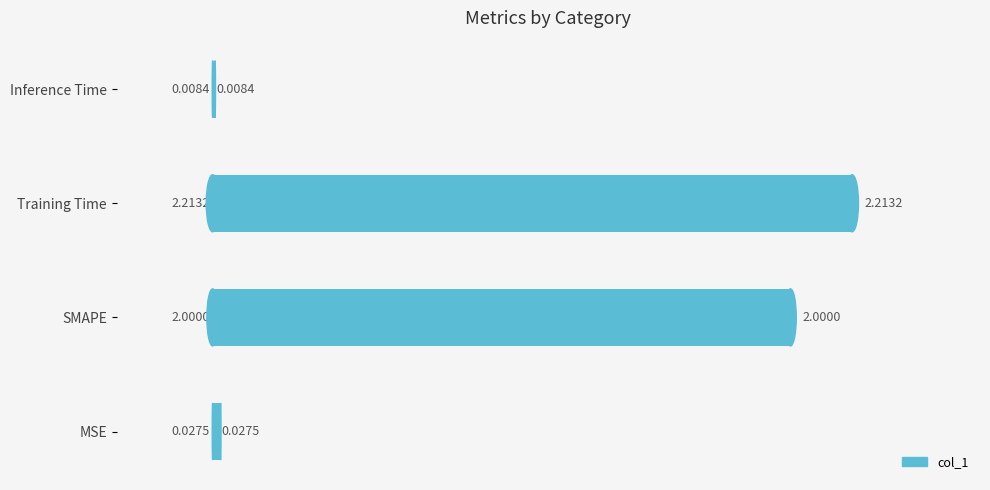

Where is the data nearest to the value 1?

MSE